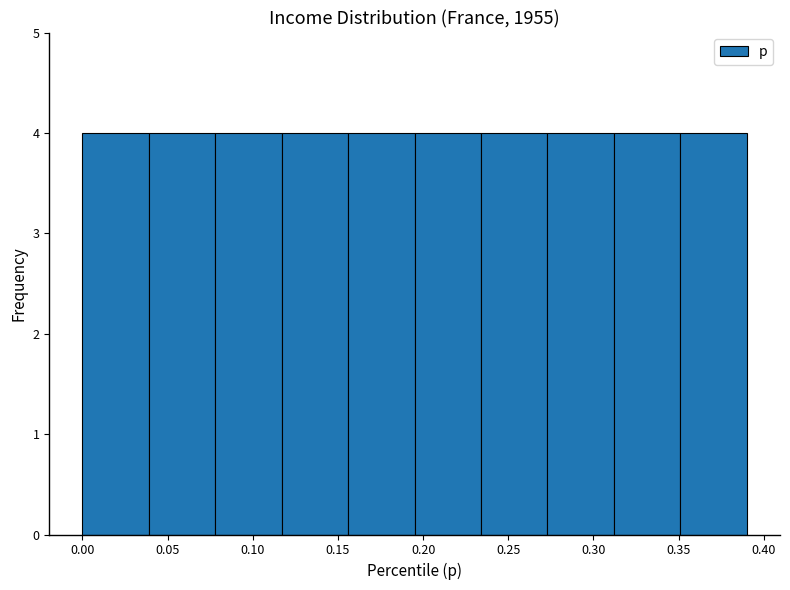

Reading left to right, transcribe this chart: for each bar, give the range it covers on the x-axis and its height. Neither the bar edges nor the heights are printed on the chart, so give them approximately, as read against the axes.

0.000 to 0.039: 4
0.039 to 0.078: 4
0.078 to 0.117: 4
0.117 to 0.156: 4
0.156 to 0.195: 4
0.195 to 0.234: 4
0.234 to 0.273: 4
0.273 to 0.312: 4
0.312 to 0.351: 4
0.351 to 0.390: 4